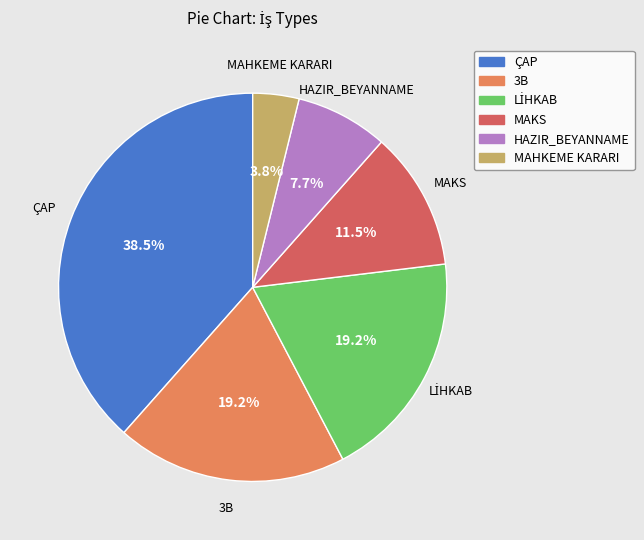

Is there any slice that represents more than half of the pie?

No